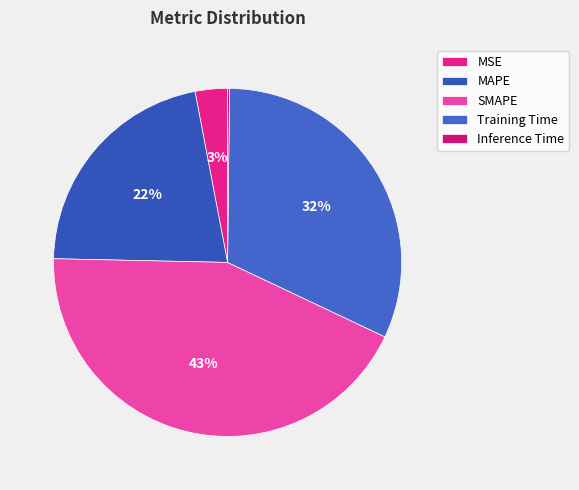

What is the smallest slice in the pie chart?

Inference Time